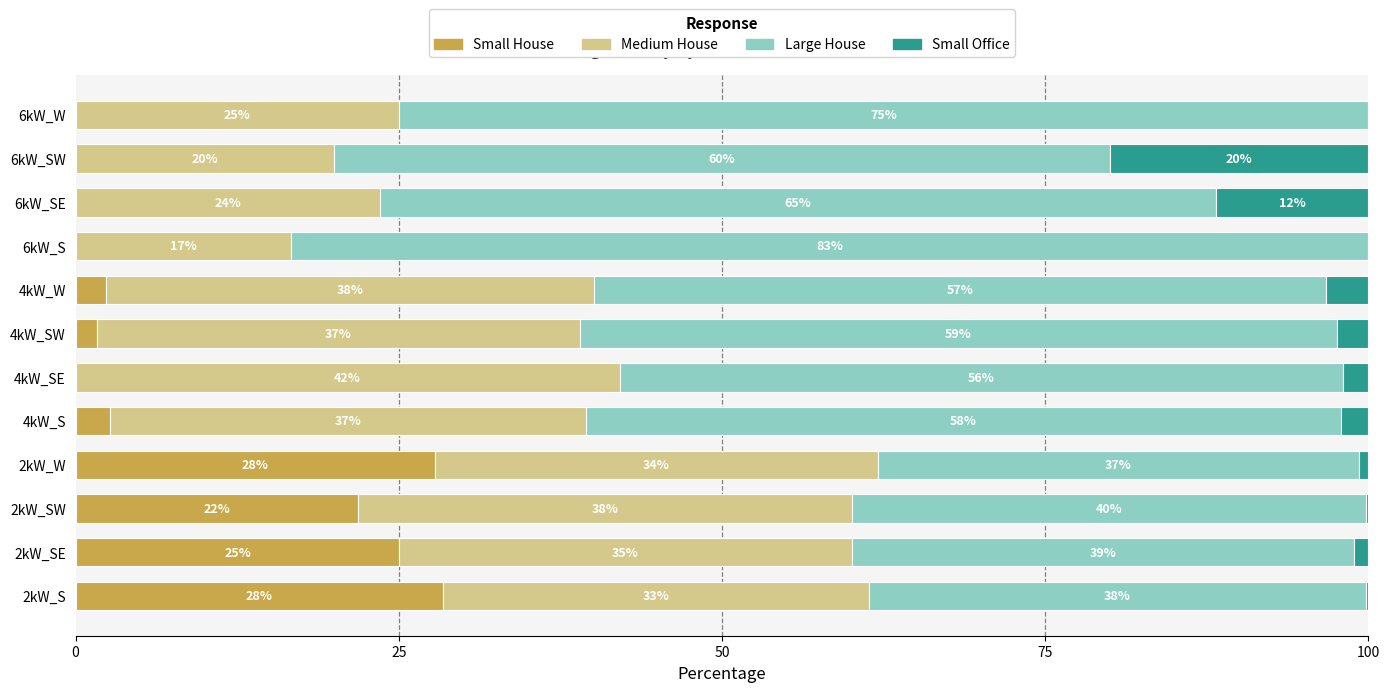

What is the highest value of the Small House series?

28.4